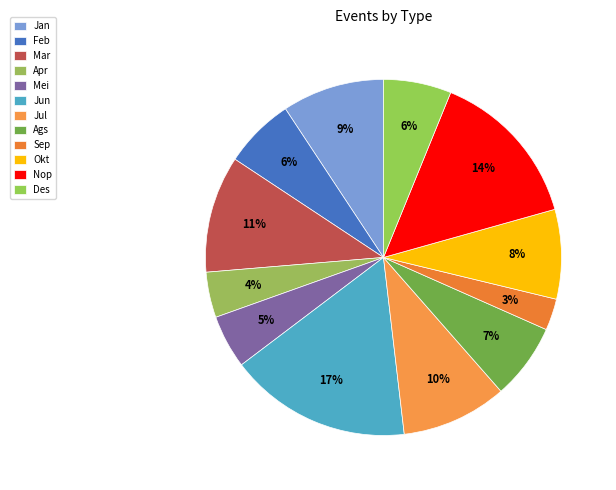

How many segments does this pie chart have?

12